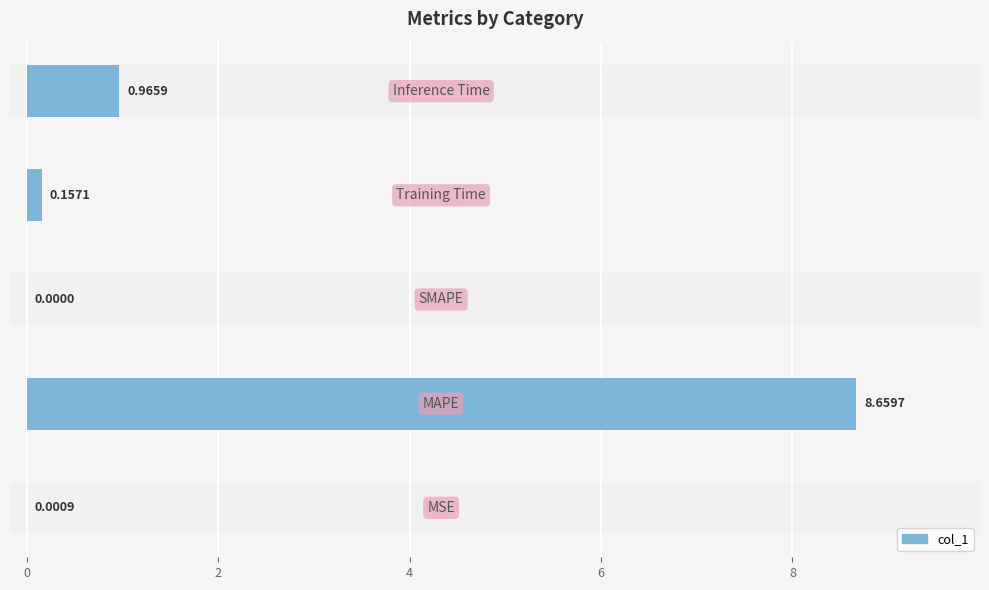

Rank the categories by value from highest to lowest.

MAPE, Inference Time, Training Time, MSE, SMAPE